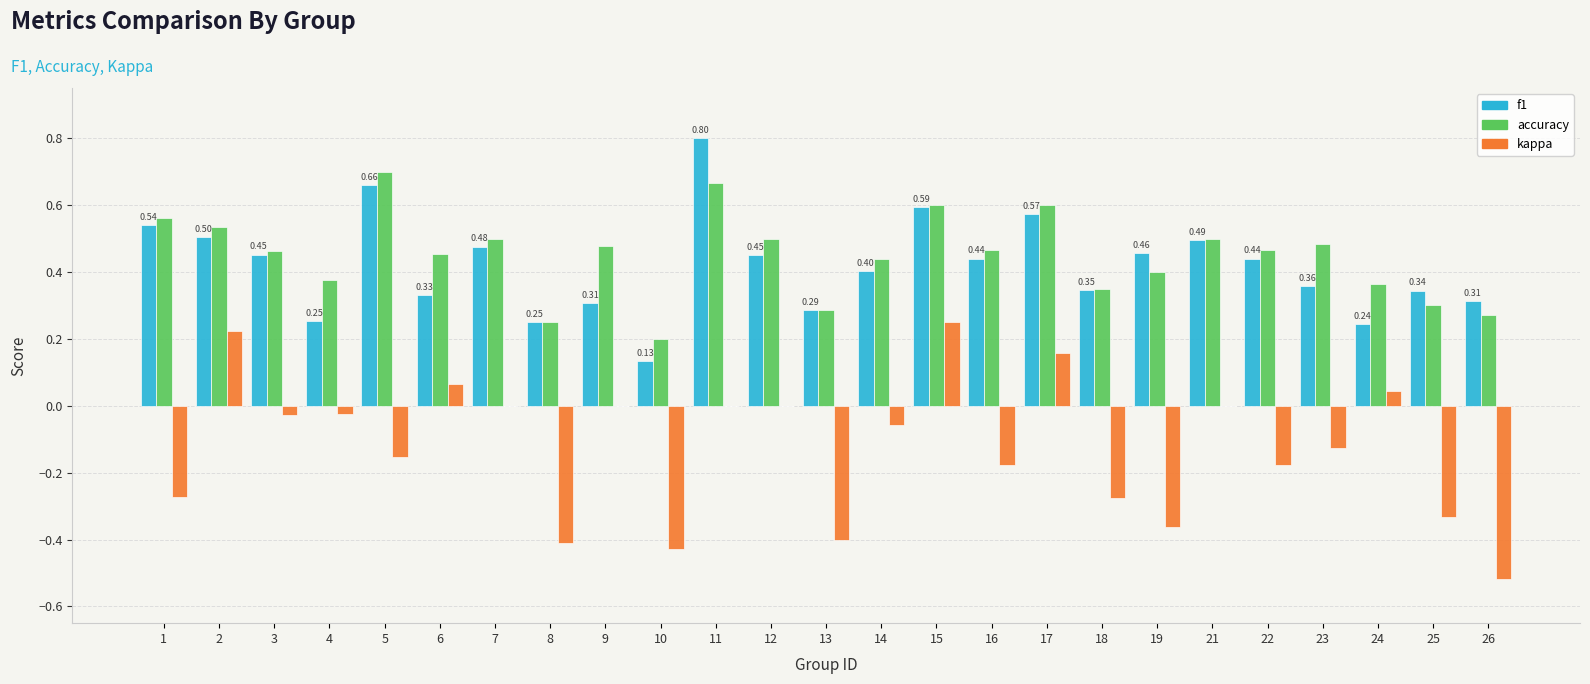

What is the sum of all f1 values?

10.4